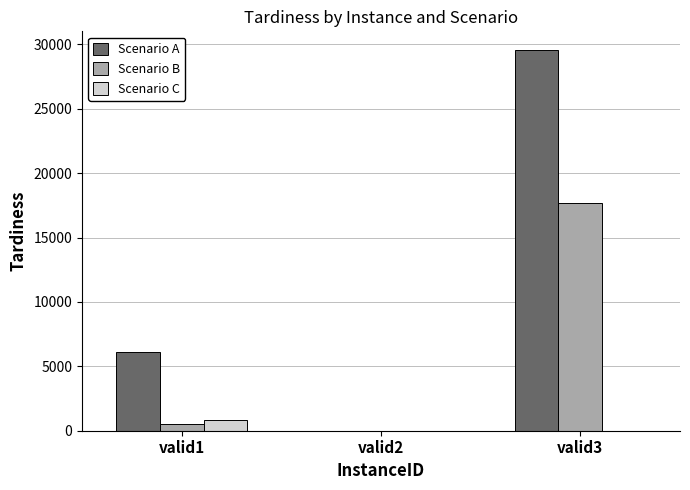

What is the average value of the Scenario B series?

6066.3